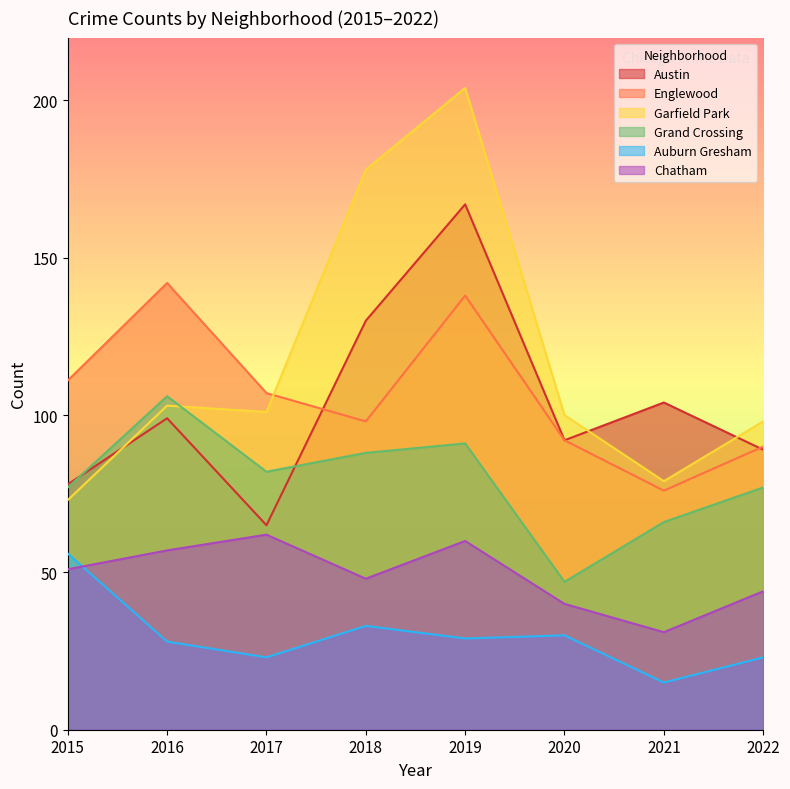

The Englewood series shows 107 at 2017. True or false?

True